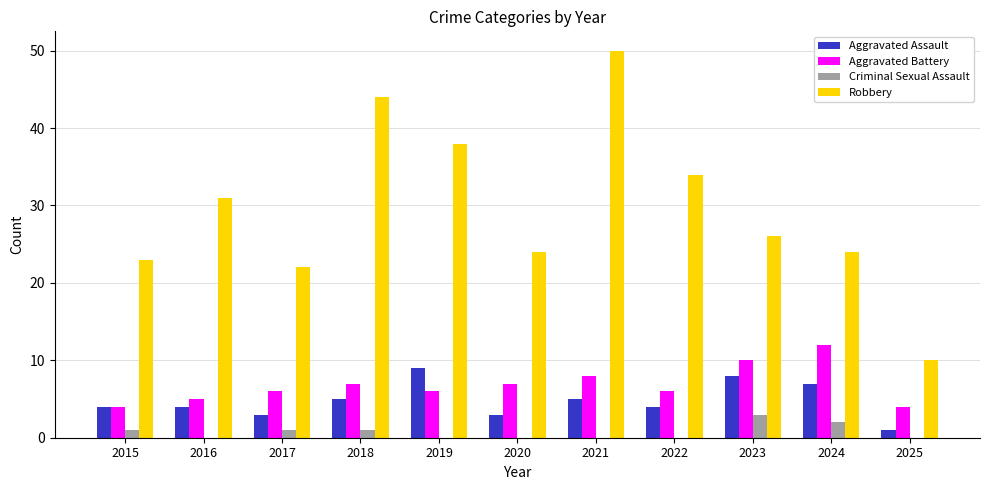

Which category has the highest value across all series?

2021